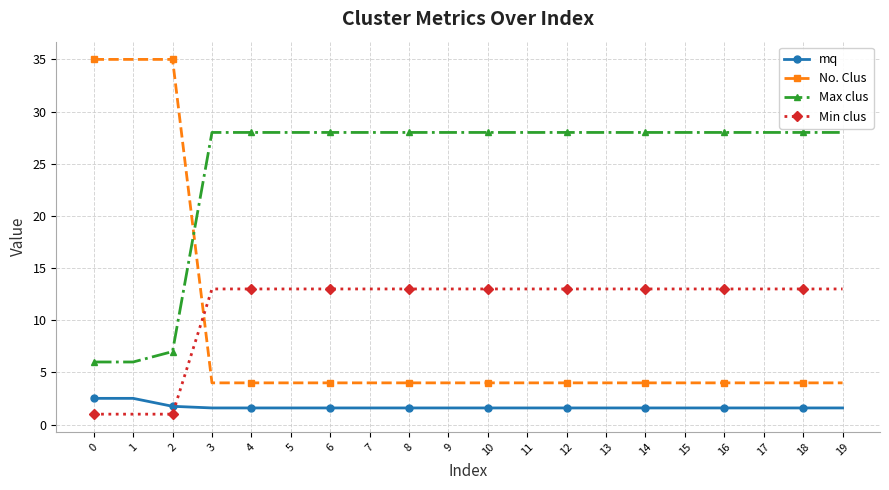

Is it true that Min clus equals 13.0 at 19?

True